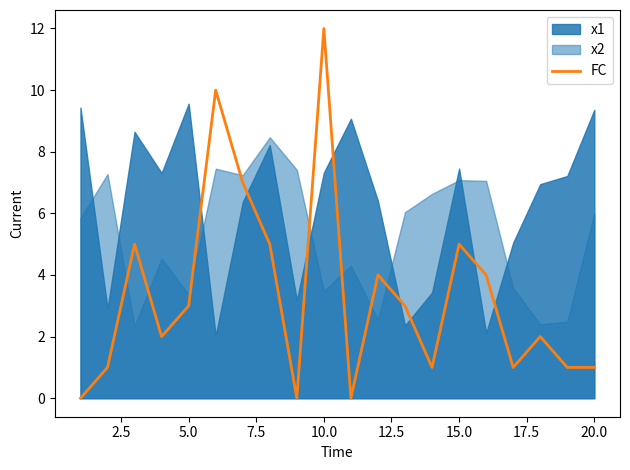

At which label does FC reach its peak?

10.0